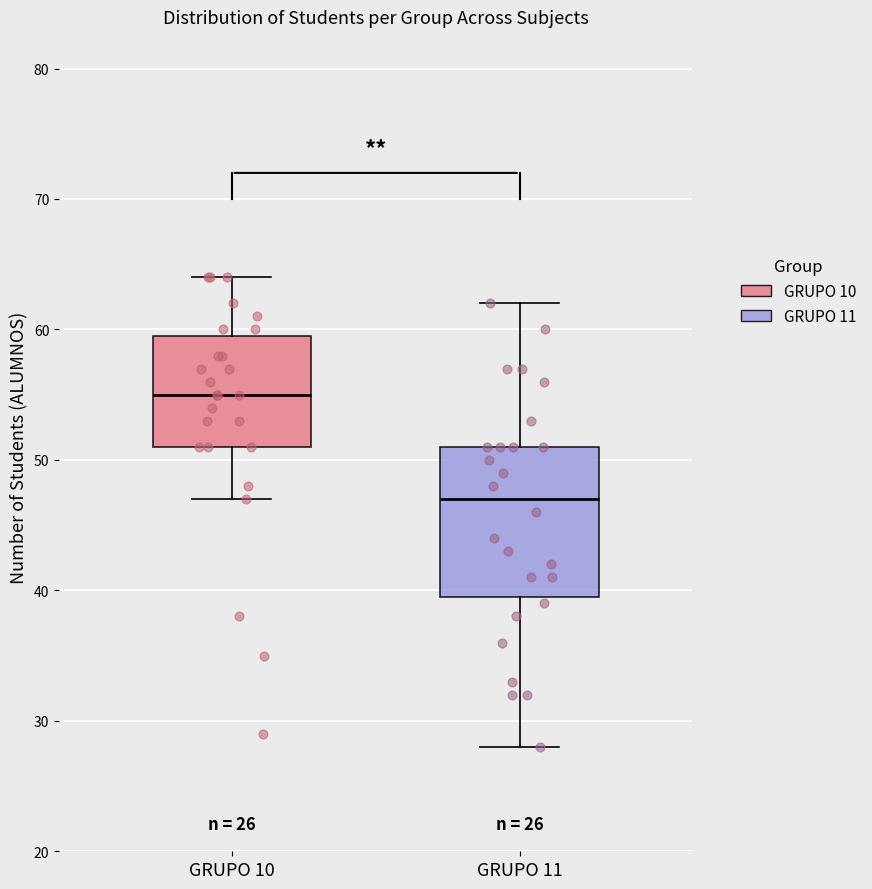

Which box is the tallest, from its lower edge to its upper edge?

GRUPO 11